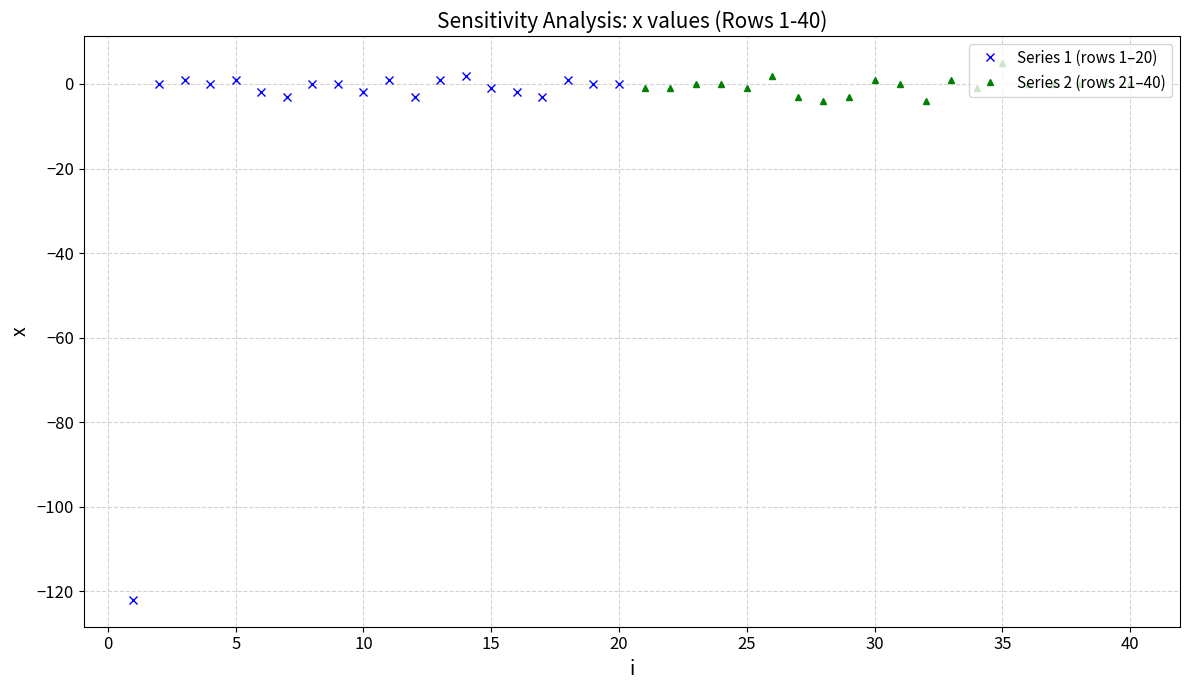

How many interior local valleys does the Series 1 (rows 1–20) series have?

5